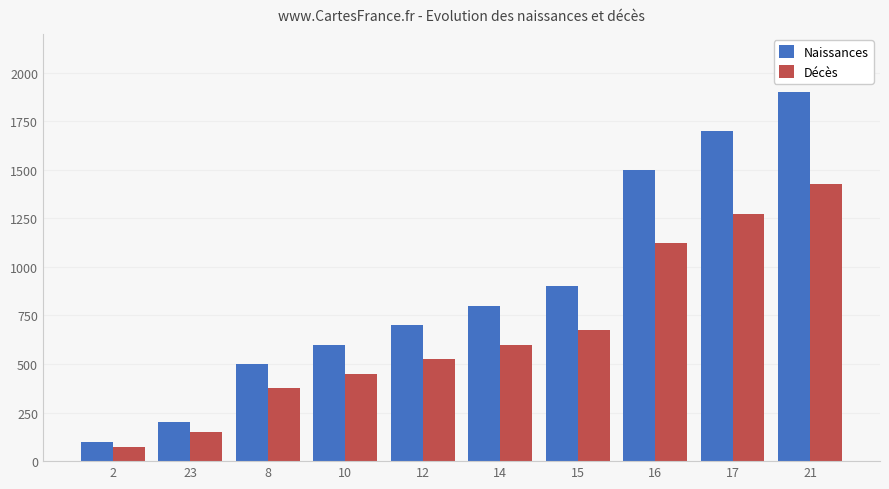

Reading left to right, list all the values displayed in this chart.

Naissances: 2=100	23=200	8=500	10=600	12=700	14=800	15=900	16=1500	17=1700	21=1900
Décès: 2=75	23=150	8=375	10=450	12=525	14=600	15=675	16=1125	17=1275	21=1425